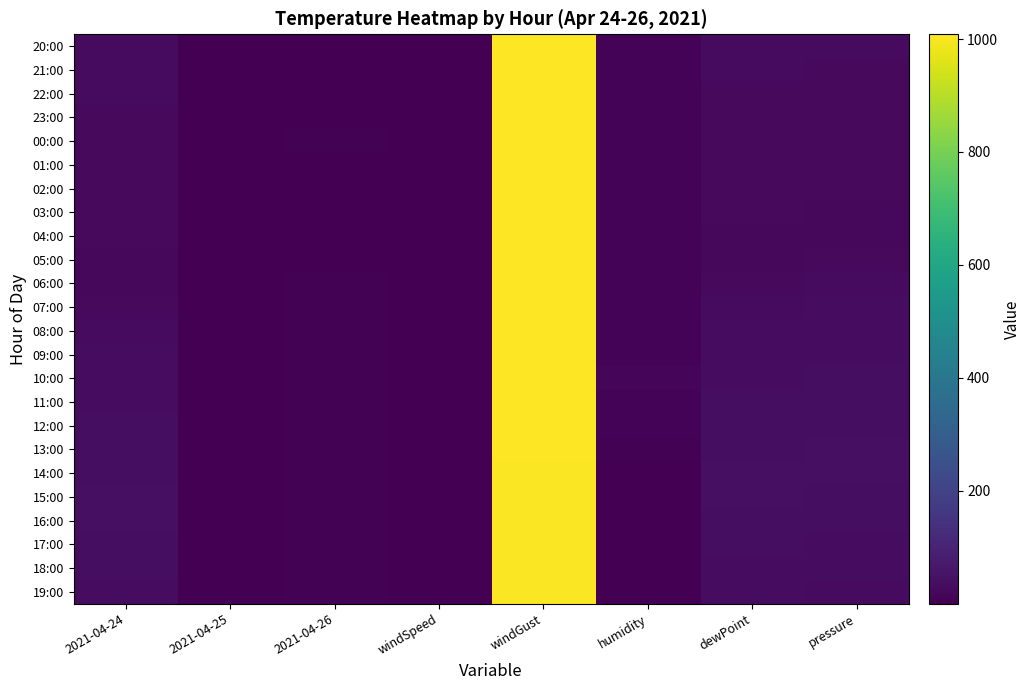

Reading left to right, list all the values displayed in this chart.

20:00: 2021-04-24=30.9	2021-04-25=2.3	2021-04-26=2.9	windSpeed=0.2	windGust=1005.1	humidity=8.8	dewPoint=29.5	pressure=28.4
21:00: 2021-04-24=29.5	2021-04-25=2.6	2021-04-26=2.8	windSpeed=0.3	windGust=1005.4	humidity=8.5	dewPoint=28.4	pressure=27.3
22:00: 2021-04-24=28.4	2021-04-25=2.9	2021-04-26=3.5	windSpeed=0.3	windGust=1005.4	humidity=9.2	dewPoint=27.3	pressure=26.4
23:00: 2021-04-24=27.3	2021-04-25=2.9	2021-04-26=4.0	windSpeed=0.3	windGust=1005.4	humidity=9.2	dewPoint=26.4	pressure=25.8
00:00: 2021-04-24=26.4	2021-04-25=2.8	2021-04-26=4.1	windSpeed=0.3	windGust=1005.3	humidity=8.7	dewPoint=25.8	pressure=25.1
01:00: 2021-04-24=25.8	2021-04-25=2.6	2021-04-26=3.3	windSpeed=0.3	windGust=1005.0	humidity=8.9	dewPoint=25.1	pressure=24.5
02:00: 2021-04-24=25.1	2021-04-25=2.6	2021-04-26=3.3	windSpeed=0.4	windGust=1004.6	humidity=9.3	dewPoint=24.5	pressure=23.9
03:00: 2021-04-24=24.5	2021-04-25=2.5	2021-04-26=3.3	windSpeed=0.4	windGust=1004.8	humidity=9.5	dewPoint=23.9	pressure=23.4
04:00: 2021-04-24=23.9	2021-04-25=2.5	2021-04-26=3.4	windSpeed=0.4	windGust=1005.2	humidity=9.3	dewPoint=23.4	pressure=23.7
05:00: 2021-04-24=23.4	2021-04-25=2.5	2021-04-26=3.7	windSpeed=0.4	windGust=1005.9	humidity=9.1	dewPoint=23.7	pressure=26.2
06:00: 2021-04-24=23.7	2021-04-25=2.7	2021-04-26=5.0	windSpeed=0.4	windGust=1006.7	humidity=9.6	dewPoint=26.2	pressure=29.5
07:00: 2021-04-24=26.2	2021-04-25=2.7	2021-04-26=6.0	windSpeed=0.4	windGust=1007.3	humidity=10.3	dewPoint=29.5	pressure=32.0
08:00: 2021-04-24=29.5	2021-04-25=3.0	2021-04-26=5.7	windSpeed=0.3	windGust=1008.1	humidity=11.0	dewPoint=32.0	pressure=33.9
09:00: 2021-04-24=32.0	2021-04-25=3.2	2021-04-26=5.5	windSpeed=0.3	windGust=1008.4	humidity=11.8	dewPoint=33.9	pressure=35.5
10:00: 2021-04-24=33.9	2021-04-25=3.4	2021-04-26=5.0	windSpeed=0.3	windGust=1008.2	humidity=12.1	dewPoint=35.5	pressure=36.8
11:00: 2021-04-24=35.5	2021-04-25=3.4	2021-04-26=5.2	windSpeed=0.2	windGust=1007.5	humidity=11.6	dewPoint=36.8	pressure=38.2
12:00: 2021-04-24=36.8	2021-04-25=3.0	2021-04-26=6.0	windSpeed=0.2	windGust=1006.6	humidity=9.6	dewPoint=38.2	pressure=39.3
13:00: 2021-04-24=38.2	2021-04-25=2.9	2021-04-26=5.6	windSpeed=0.1	windGust=1005.8	humidity=6.6	dewPoint=39.3	pressure=40.0
14:00: 2021-04-24=39.3	2021-04-25=3.0	2021-04-26=5.8	windSpeed=0.1	windGust=1004.4	humidity=3.2	dewPoint=40.0	pressure=40.0
15:00: 2021-04-24=40.0	2021-04-25=3.3	2021-04-26=6.3	windSpeed=0.1	windGust=1003.3	humidity=1.3	dewPoint=40.0	pressure=39.3
16:00: 2021-04-24=40.0	2021-04-25=3.5	2021-04-26=7.1	windSpeed=0.1	windGust=1002.5	humidity=1.9	dewPoint=39.3	pressure=37.2
17:00: 2021-04-24=39.3	2021-04-25=3.3	2021-04-26=7.6	windSpeed=0.1	windGust=1002.2	humidity=3.6	dewPoint=37.2	pressure=34.2
18:00: 2021-04-24=37.2	2021-04-25=2.6	2021-04-26=6.2	windSpeed=0.1	windGust=1002.5	humidity=3.9	dewPoint=34.2	pressure=32.0
19:00: 2021-04-24=34.2	2021-04-25=2.5	2021-04-26=4.2	windSpeed=0.1	windGust=1003.2	humidity=1.4	dewPoint=32.0	pressure=30.2